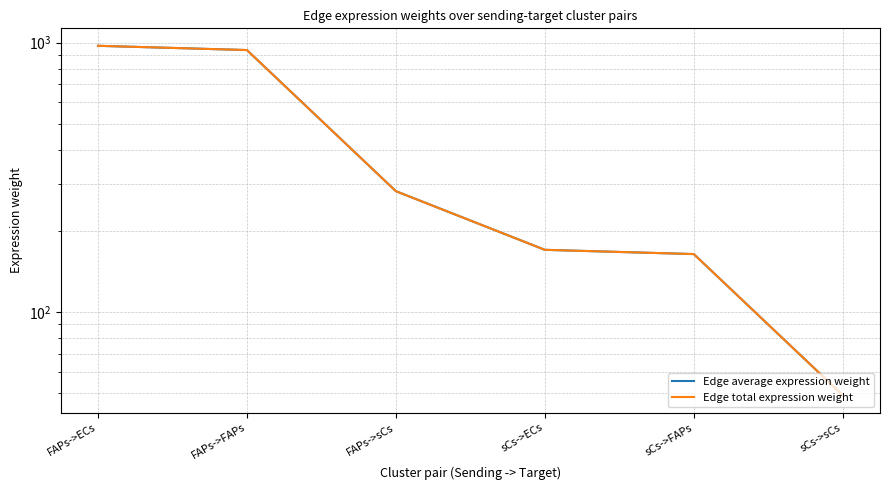

What is the total value across all series at sCs->sCs?

98.4